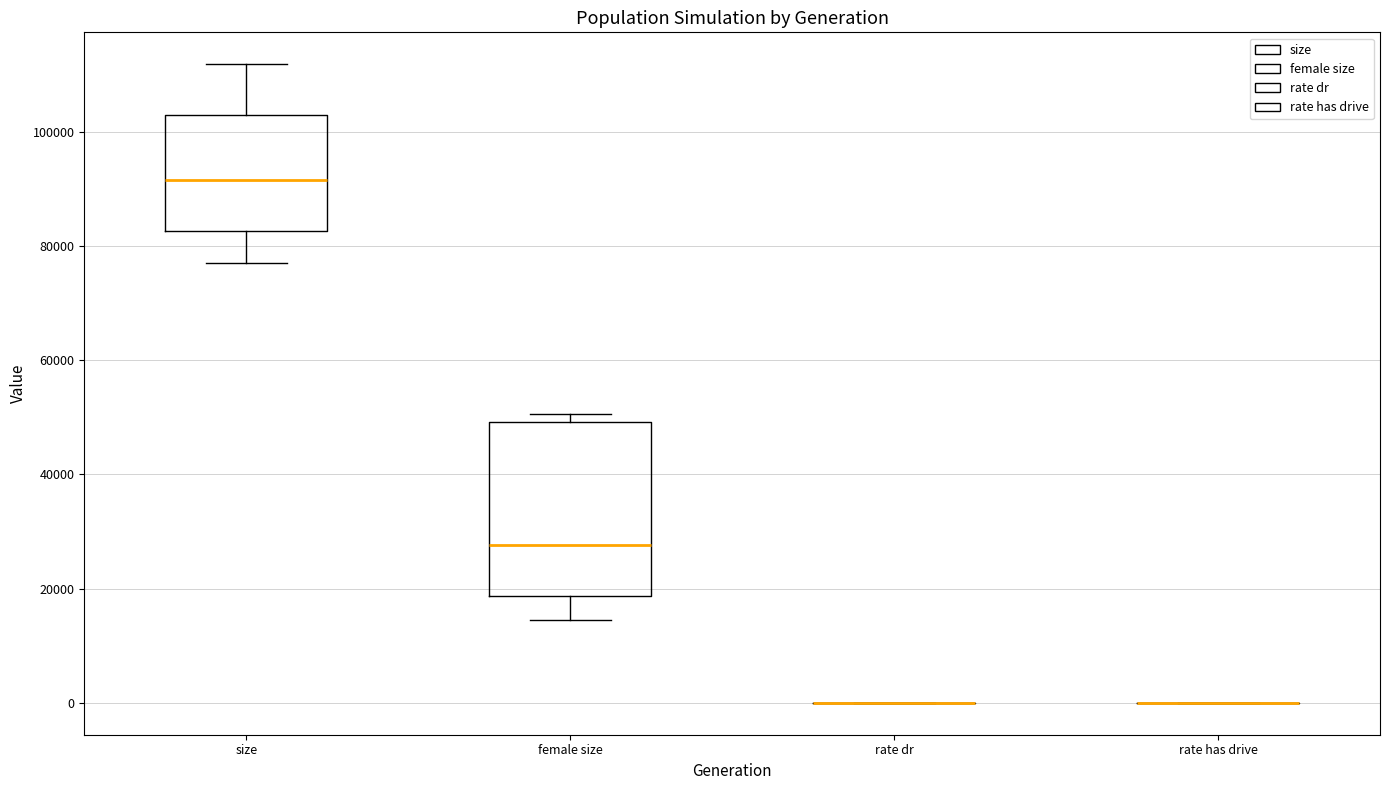

Reading left to right, transcribe this box plot: for each box, give where its median line is, the range the box spans, and where its two whiskers end, as read against the y-axis. The values are not printed on the chart, so give them approximately, as read against the axis.

size: median 92000, box 82000 to 104000, whiskers 78000 to 112000
female size: median 28000, box 18000 to 50000, whiskers 14000 to 50000 (just above the box's upper edge)
rate dr: box collapsed to a line at 0, whiskers 0 to 0
rate has drive: box collapsed to a line at 0, whiskers 0 to 0